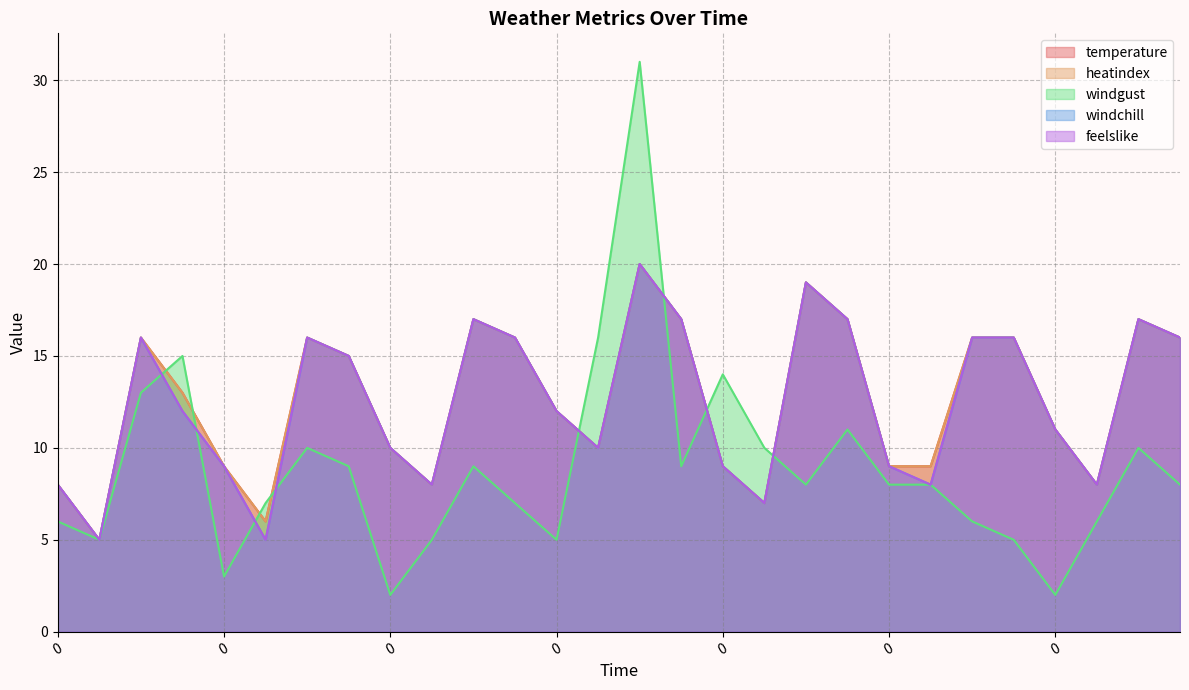

Which series has the widest spread of values?

windgust